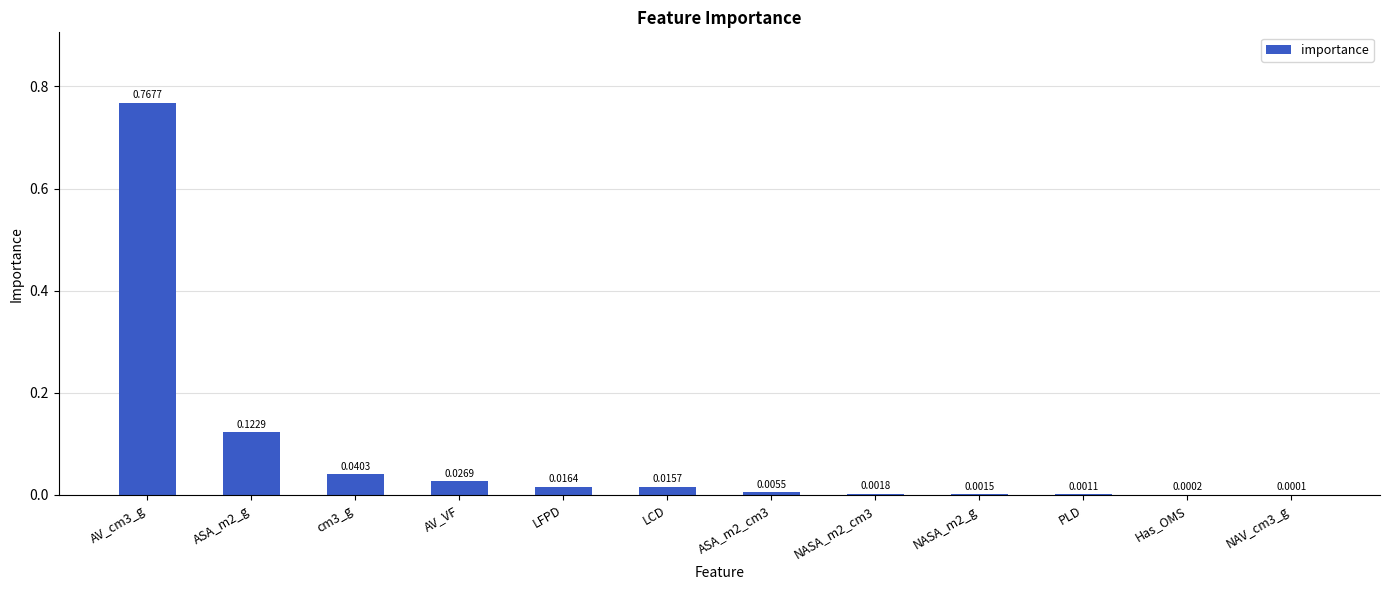

Between ASA_m2_g and ASA_m2_cm3, which is larger?

ASA_m2_g